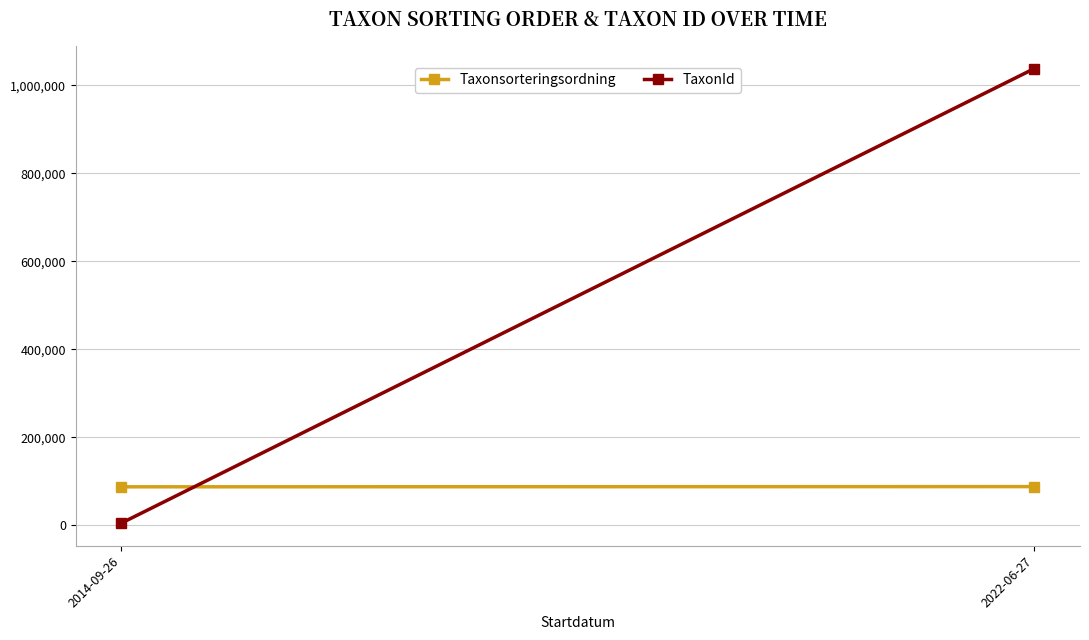

At how many categories does at least one series exceed 892757?

1